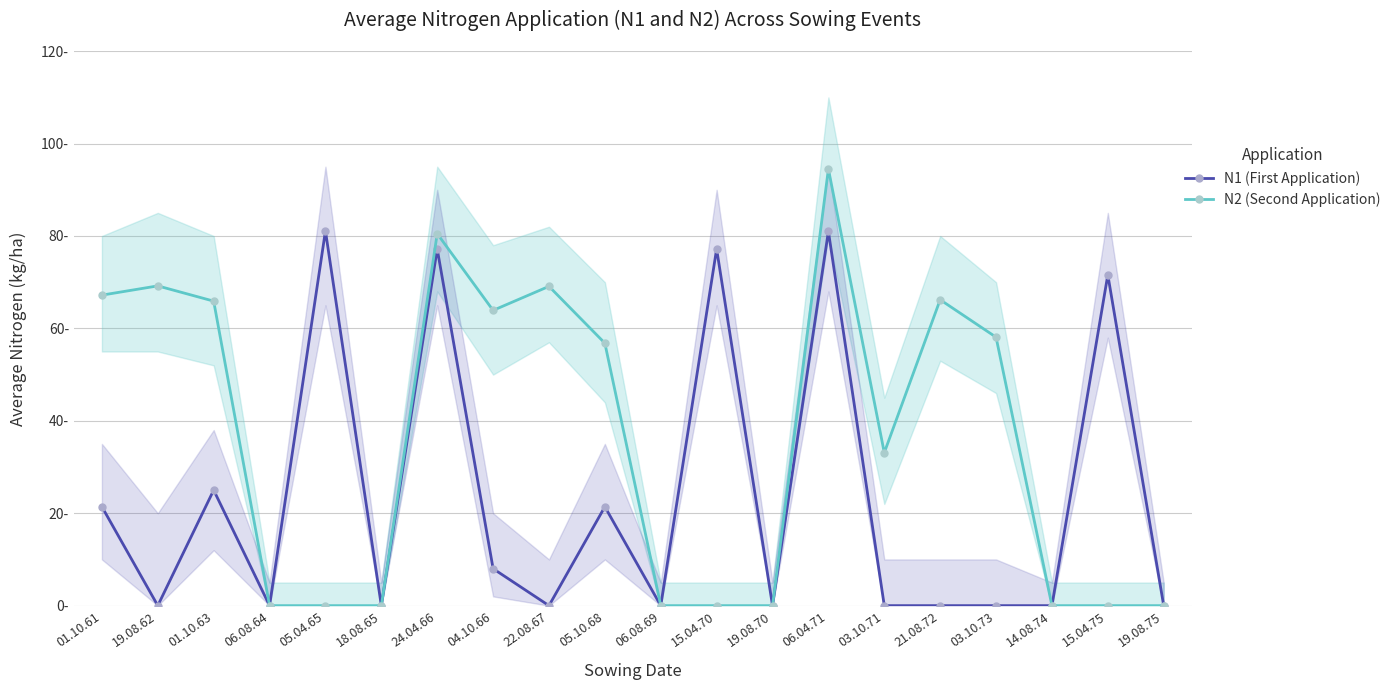

What position from the left is 21.08.72?

16